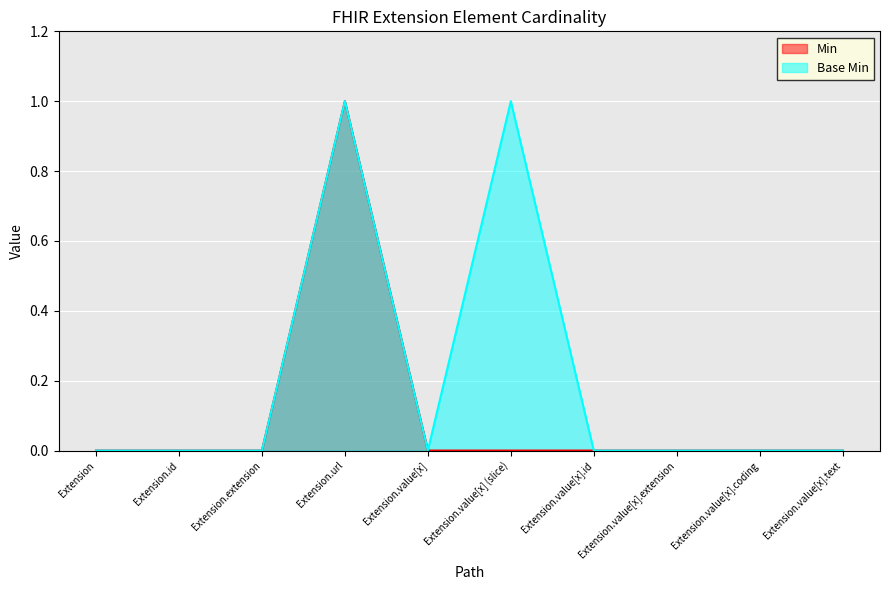

The value of Min at Extension.url is 1. True or false?

True